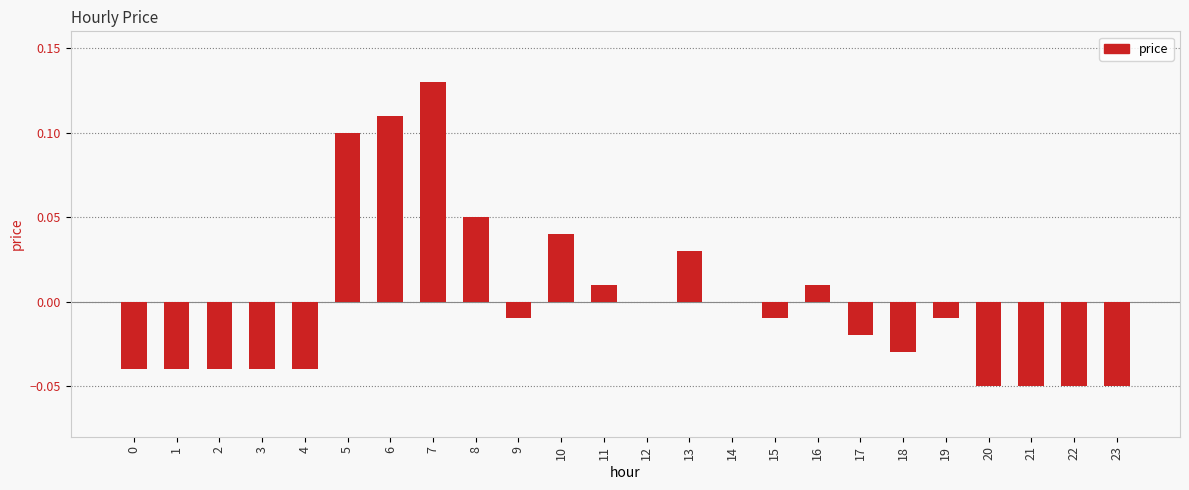

Which label corresponds to the largest value in the chart?

7